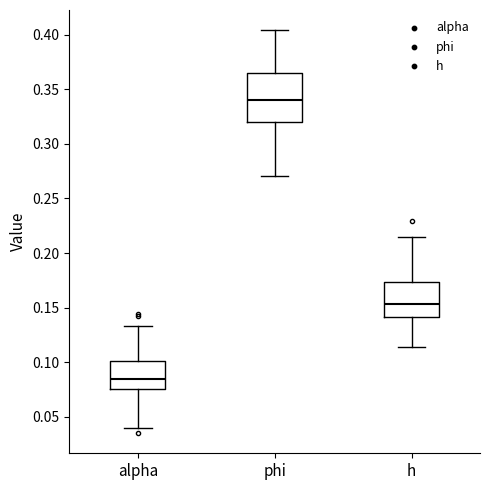

Comparing the boxes themselves (not the whiskers), which one is the tallest?

phi